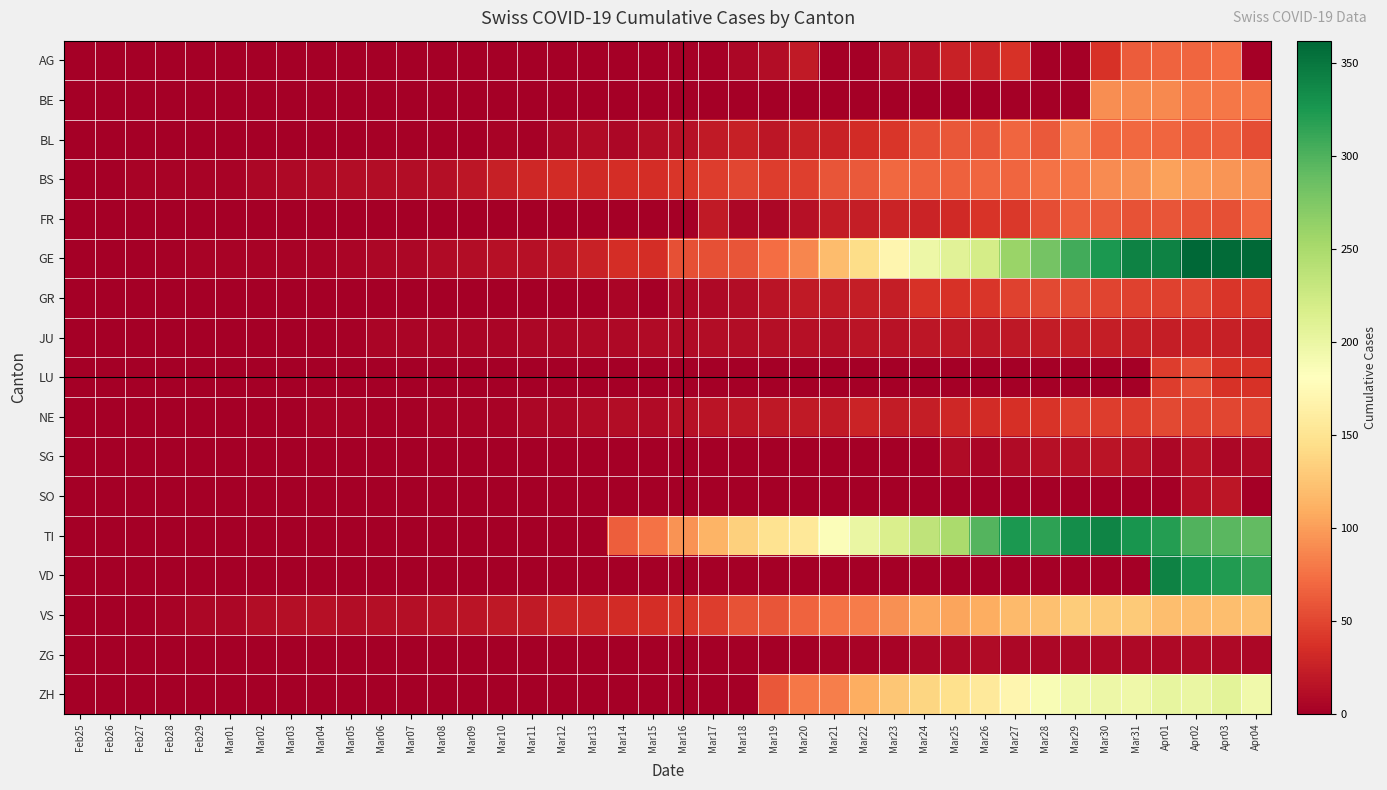

How many distinct data groups are displayed?

17